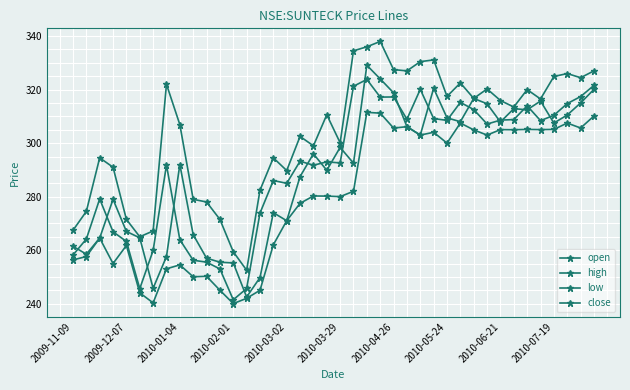

Rank the series by their maximum value, from highest to lowest.

high, open, close, low